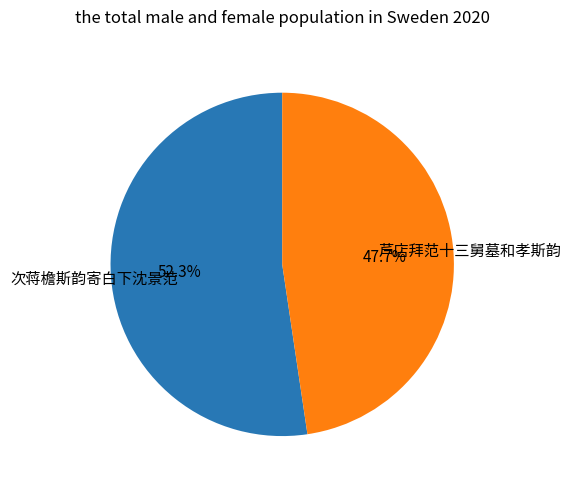

How many segments does this pie chart have?

2